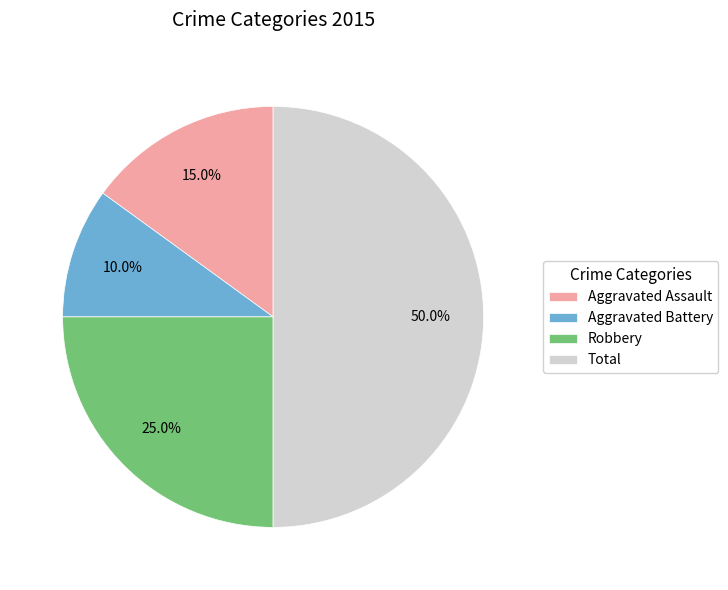

How many slices are in this pie chart?

4